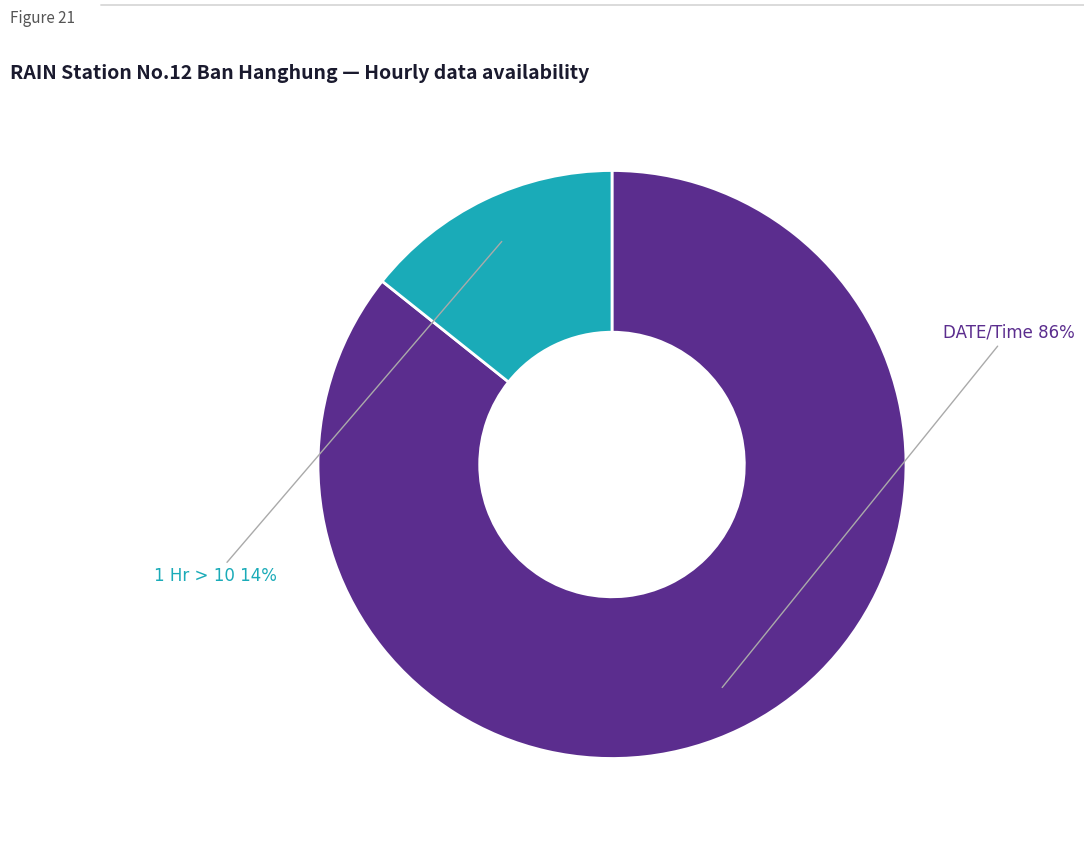

Is it true that 1 Hr > 10 is 14% of the pie?

True